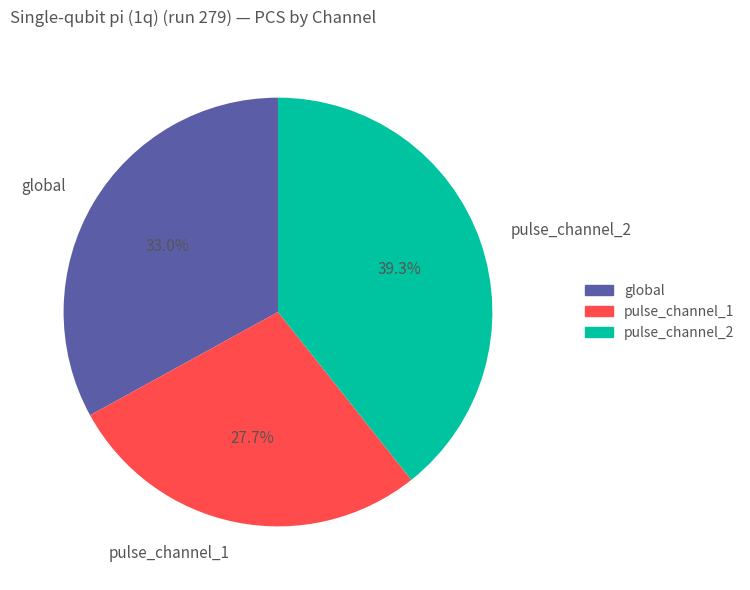

How many slices are in this pie chart?

3